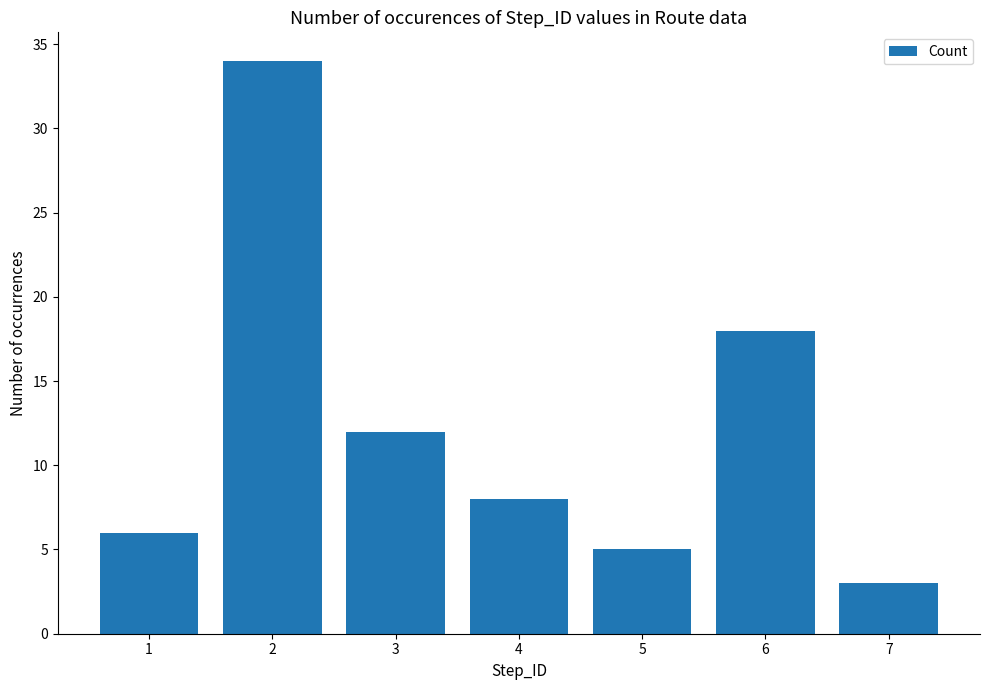

What is the value of the 1st bar from the left?

6